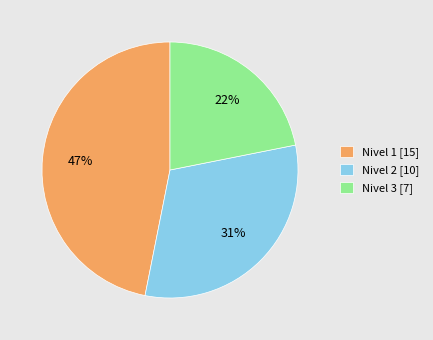

Do Nivel 3 [7] and Nivel 1 [15] together represent more than half of the pie?

Yes